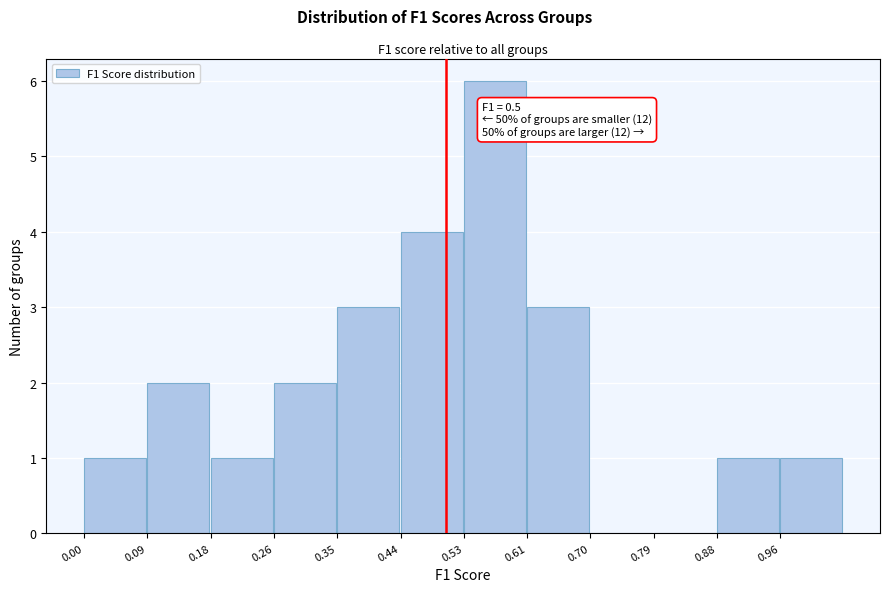

Which range on the x-axis has the tallest bar?

0.53 to 0.61